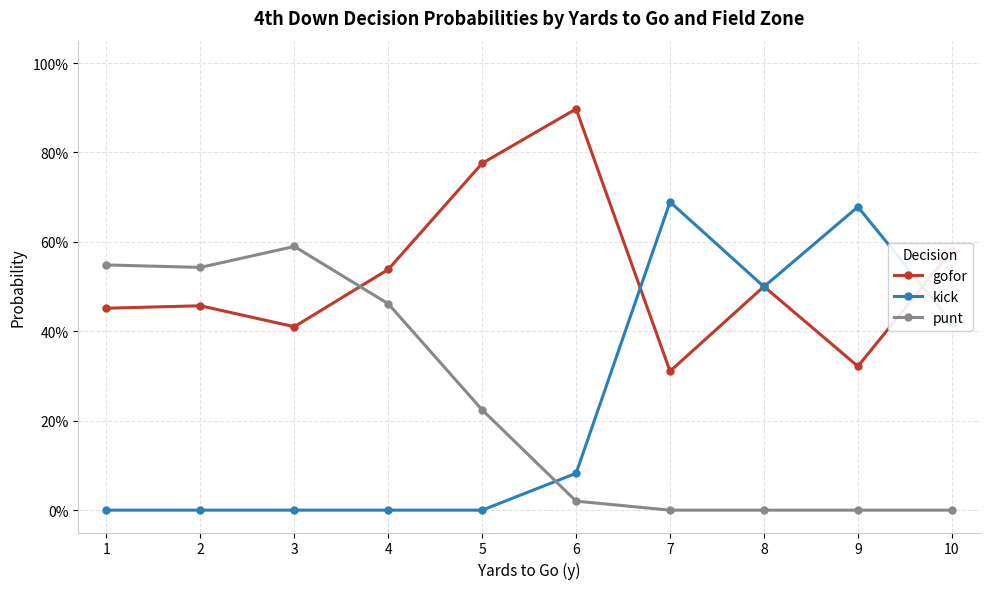

What is the sum of all kick values?

2.4